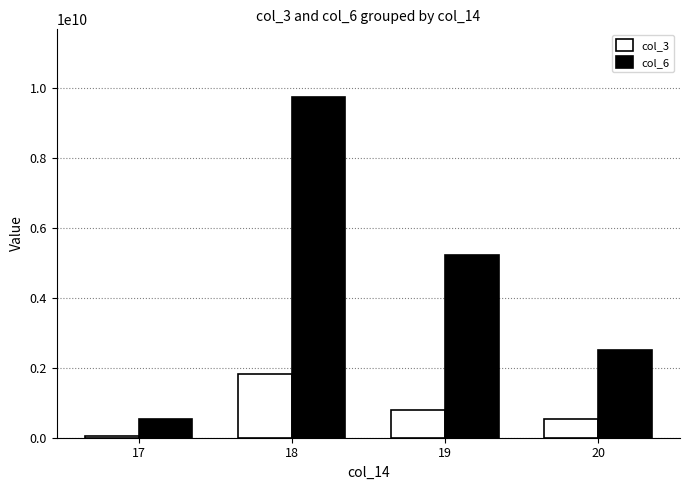

The value of col_6 at 18 is 9718638693. True or false?

True